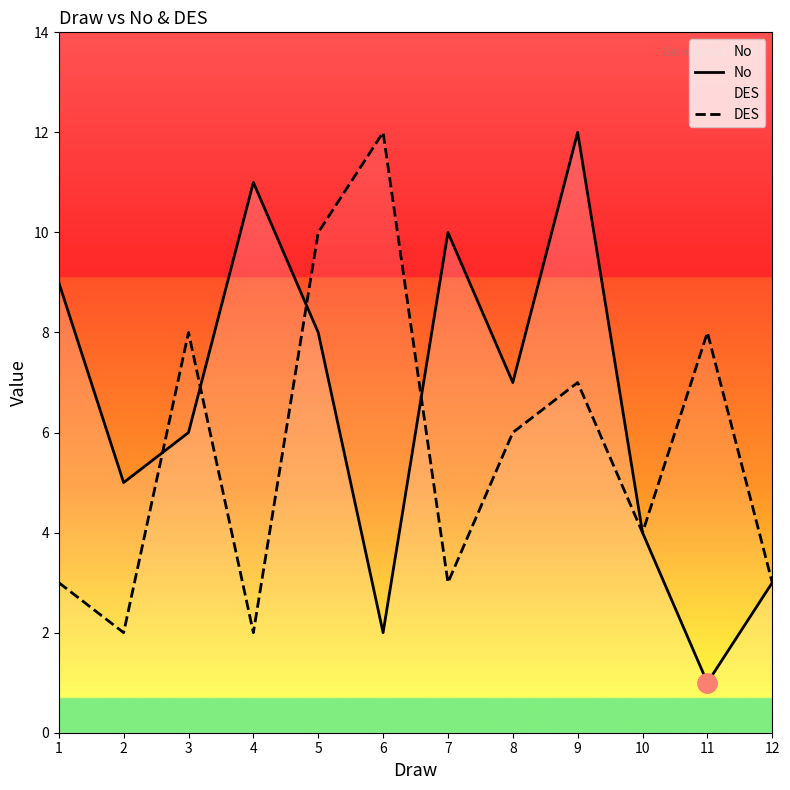

List the series in order of their overall mean, highest first.

No, DES